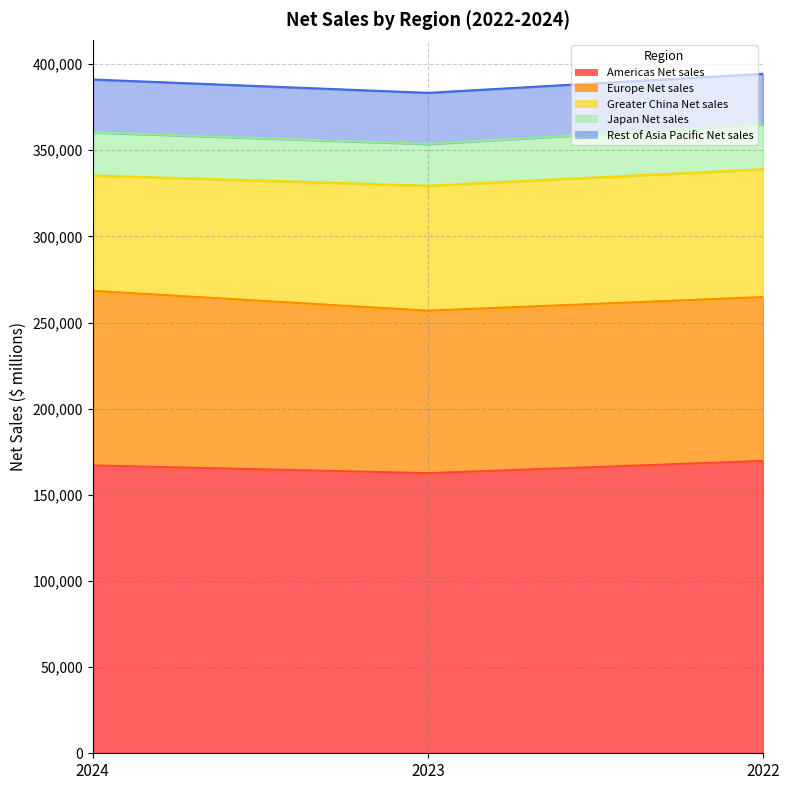

At 2022, list the series in order from largest to smallest.

Americas Net sales, Europe Net sales, Greater China Net sales, Rest of Asia Pacific Net sales, Japan Net sales